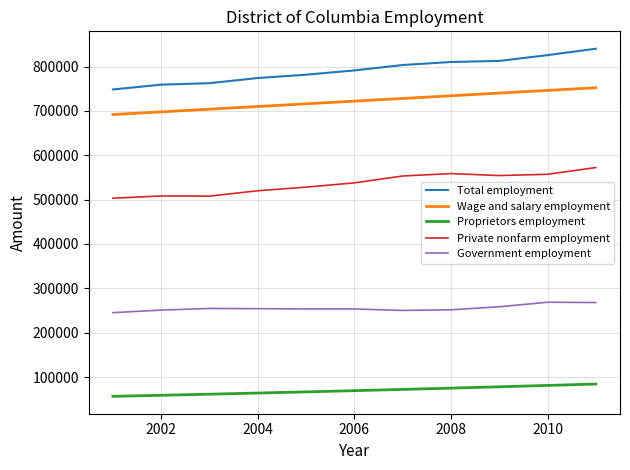

True or false: Private nonfarm employment and Total employment cross at least once.

False